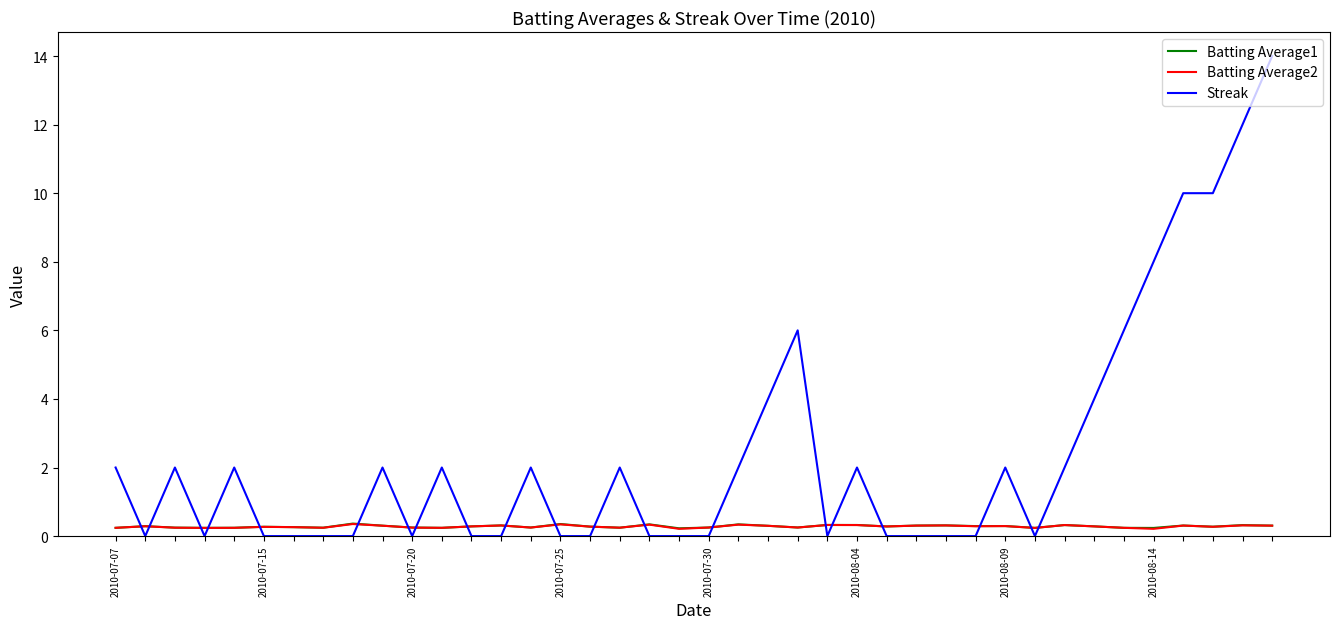

What is the greatest value displayed?

14.0